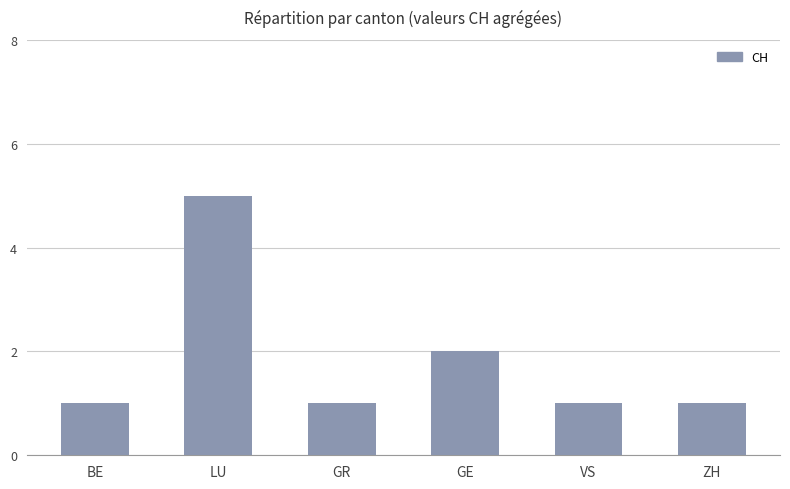

What is the ratio of the value at BE to the value at GE?

0.5